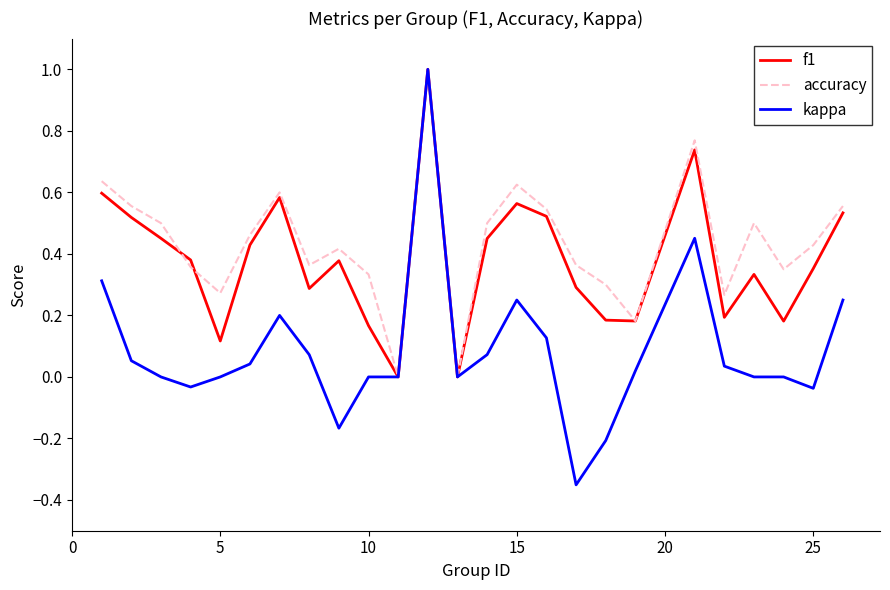

How many categories are shown in the chart?

25